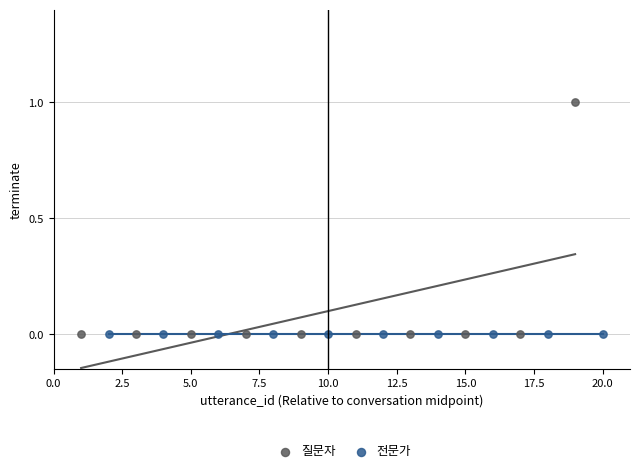

Which series reaches the maximum Y coordinate?

질문자